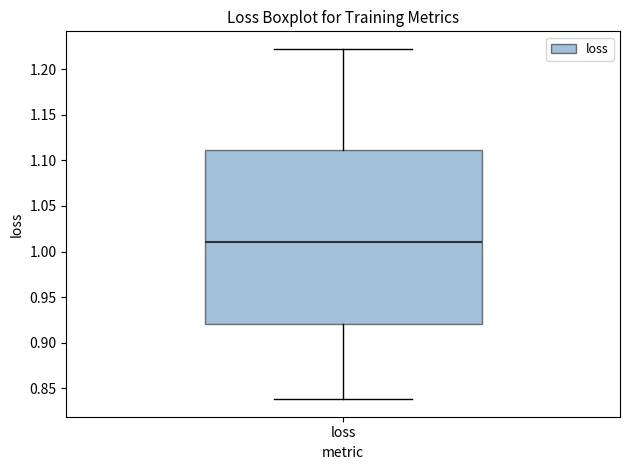

Transcribe this box plot: give where the median line is, the range the box spans, and where the two whiskers end, as read against the y-axis. The values are not printed on the chart, so give them approximately, as read against the axis.

median 1.01, box 0.92 to 1.11, whiskers 0.84 to 1.22